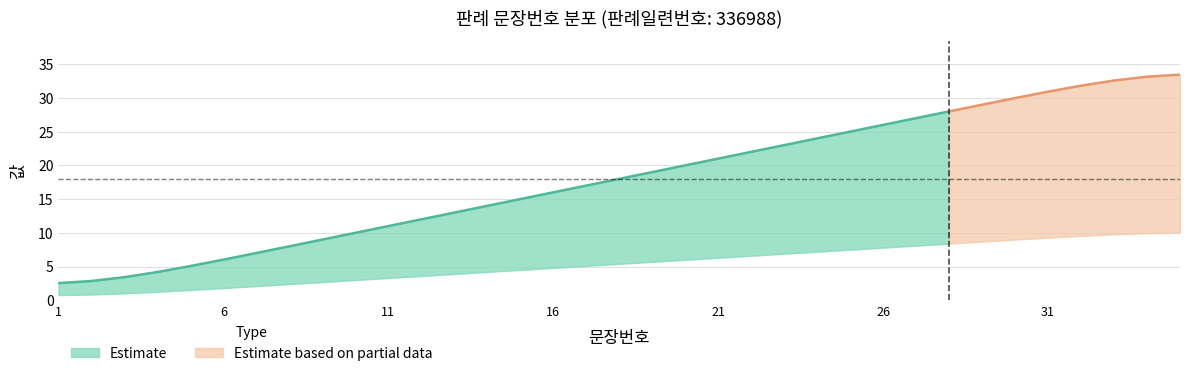

Count the number of categories in the chart.

35